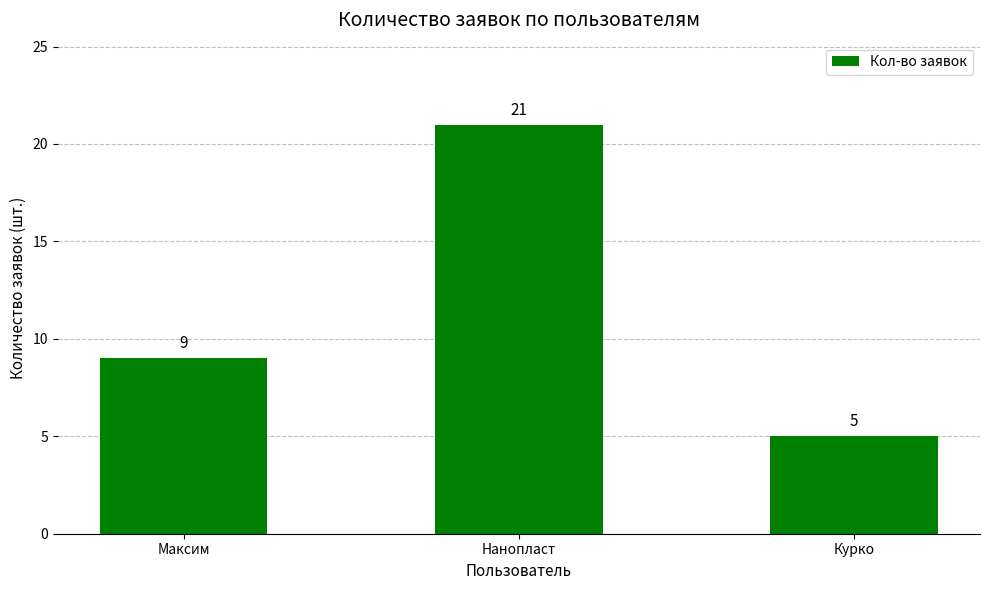

What is the difference between the maximum and minimum values?

16